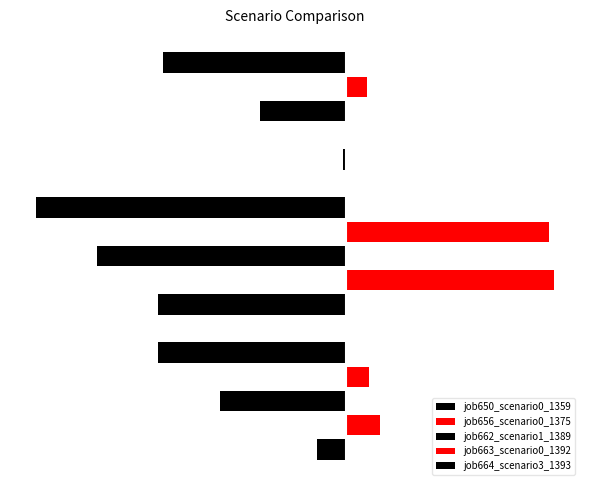

Reading left to right, list all the values displayed in this chart.

job650_scenario0_1359: in27=0.1	B14=0.4	B11=0.0
job656_scenario0_1375: in27=0.1	B14=0.4	B11=0.0
job662_scenario1_1389: in27=0.2	B14=0.5	B11=0.2
job663_scenario0_1392: in27=0.0	B14=0.4	B11=0.0
job664_scenario3_1393: in27=0.4	B14=0.6	B11=0.4